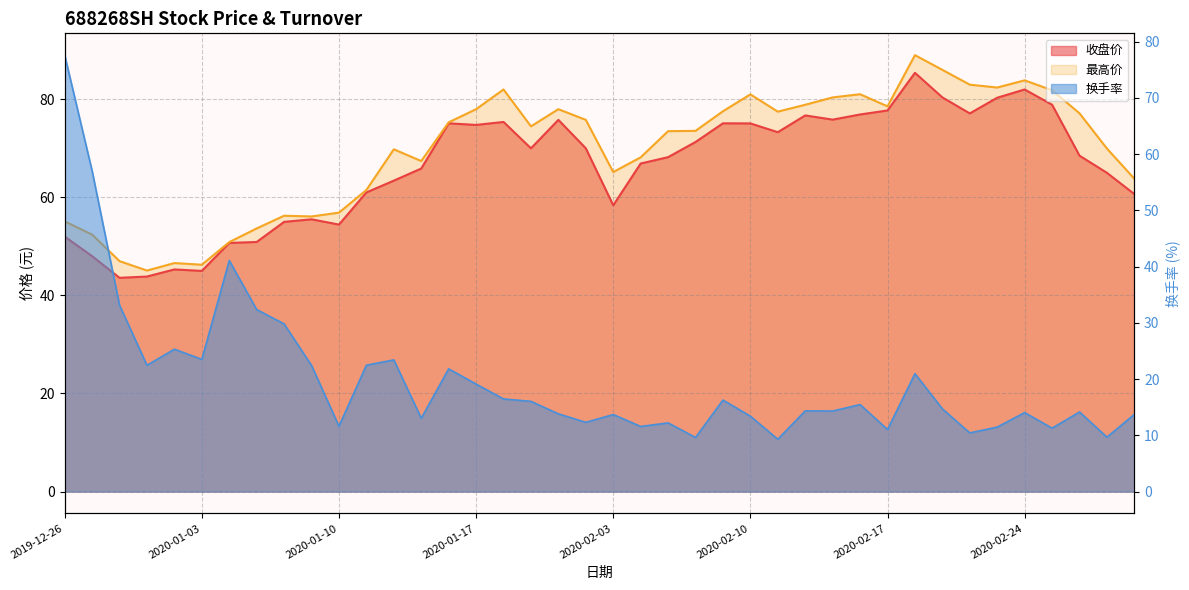

The value of 收盘价 at 2020-02-10 is 75.1. True or false?

True